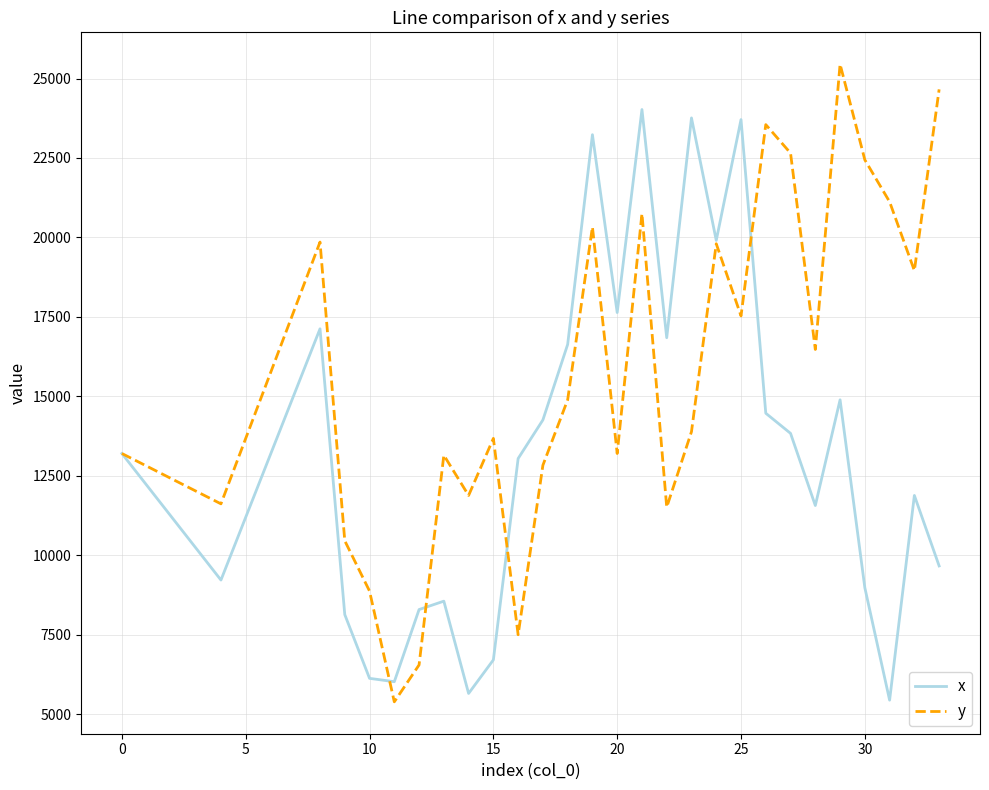

List the series in order of their peak value, lowest first.

x, y